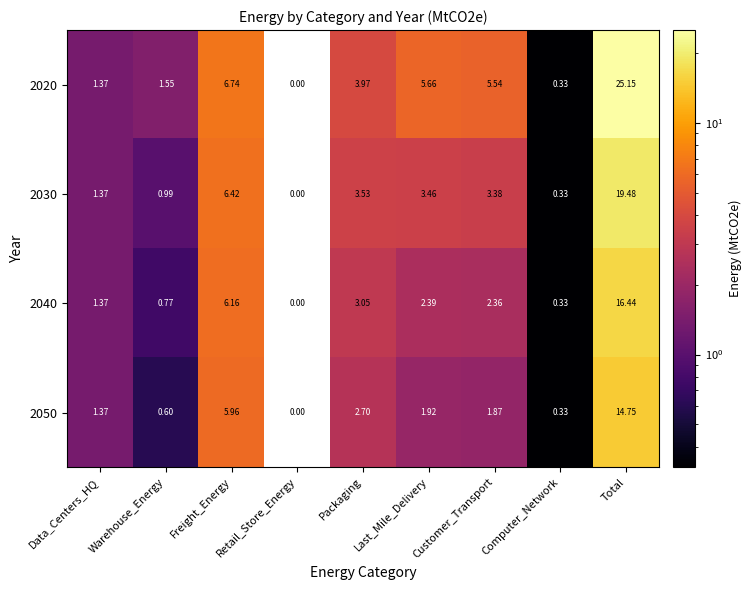

At how many categories does at least one series exceed 7?

1